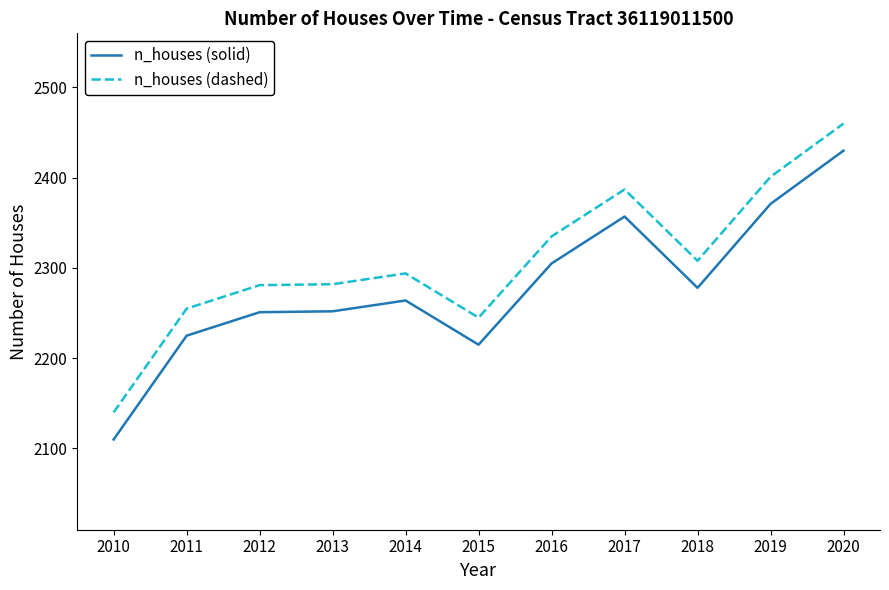

What are all the series names shown in the legend?

n_houses (solid), n_houses (dashed)